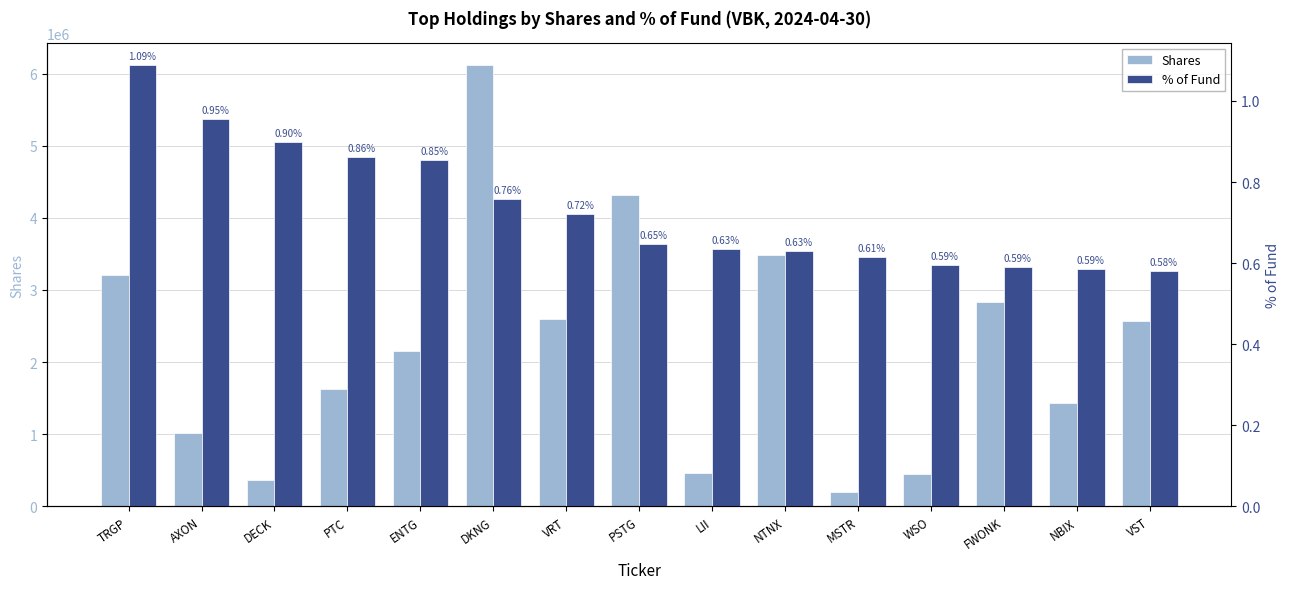

At how many categories does at least one series exceed 5376406?

1